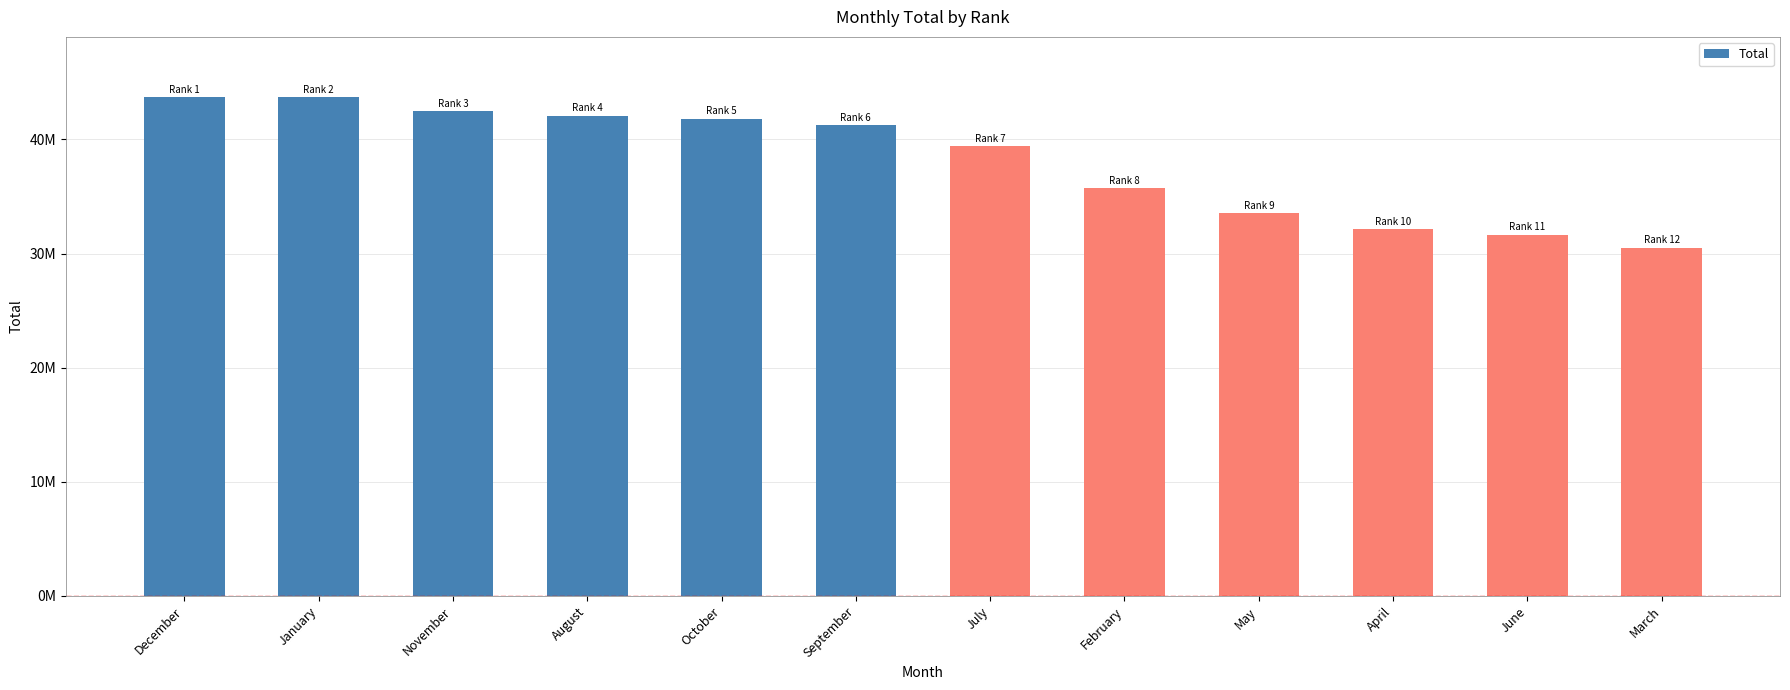

The chart shows a value of 30509888 at March. True or false?

True